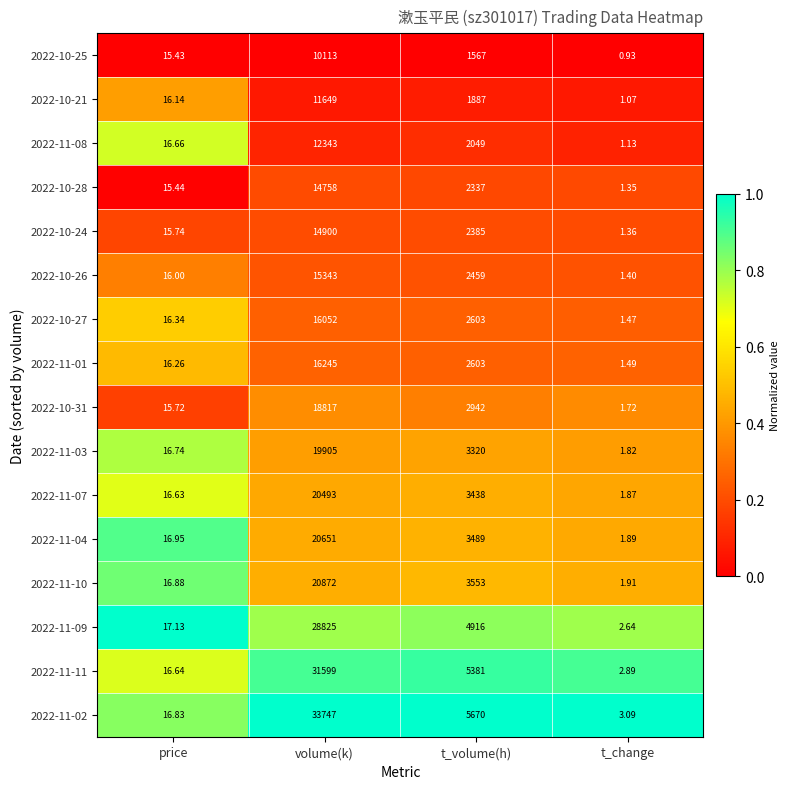

Which series changed the most between price and t_volume(h)?

2022-11-02